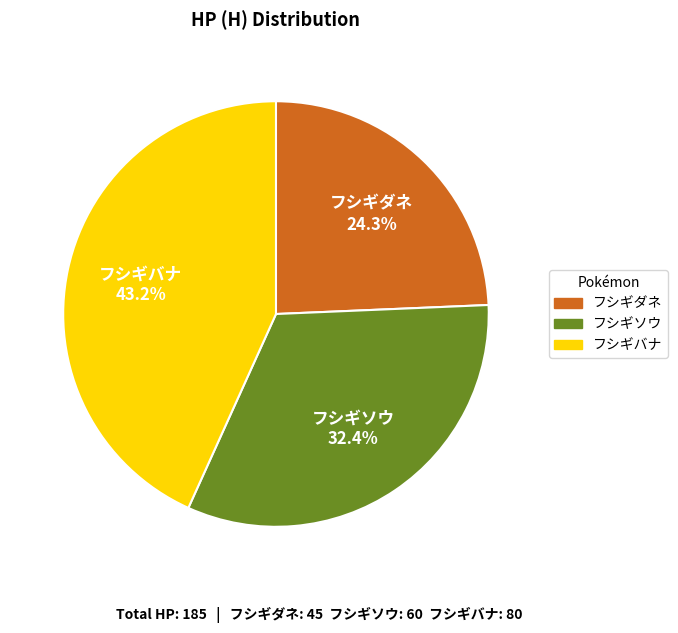

What is the largest slice in the pie chart?

フシギバナ